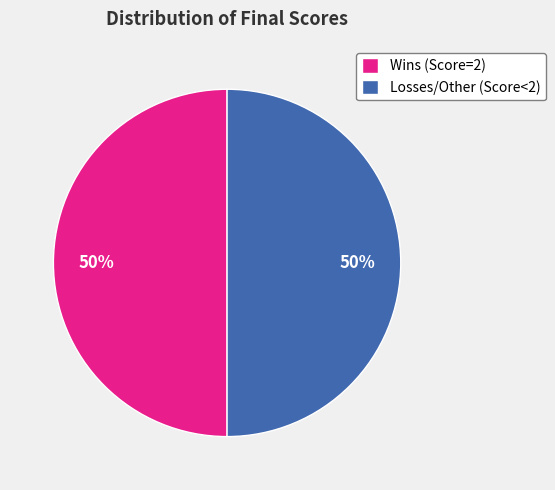

What is the ratio of the value at Wins (Score=2) to the value at Losses/Other (Score<2)?

1.0